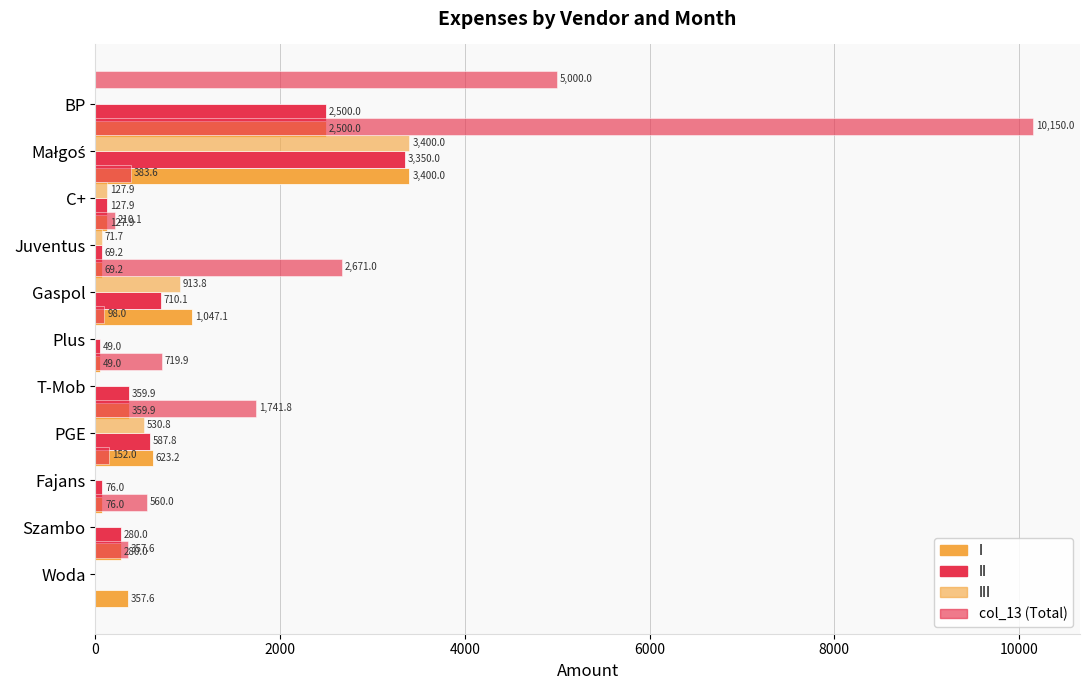

Reading left to right, list all the values displayed in this chart.

I: 2500.0	3400.0	127.9	69.2	1047.1	49.0	359.9	623.2	76.0	280.0	357.6
II: 2500.0	3350.0	127.9	69.2	710.1	49.0	359.9	587.8	76.0	280.0	0.0
III: 0.0	3400.0	127.9	71.7	913.8	0.0	0.0	530.8	0.0	0.0	0.0
col_13: 5000.0	10150.0	383.6	210.1	2671.0	98.0	719.9	1741.8	152.0	560.0	357.6